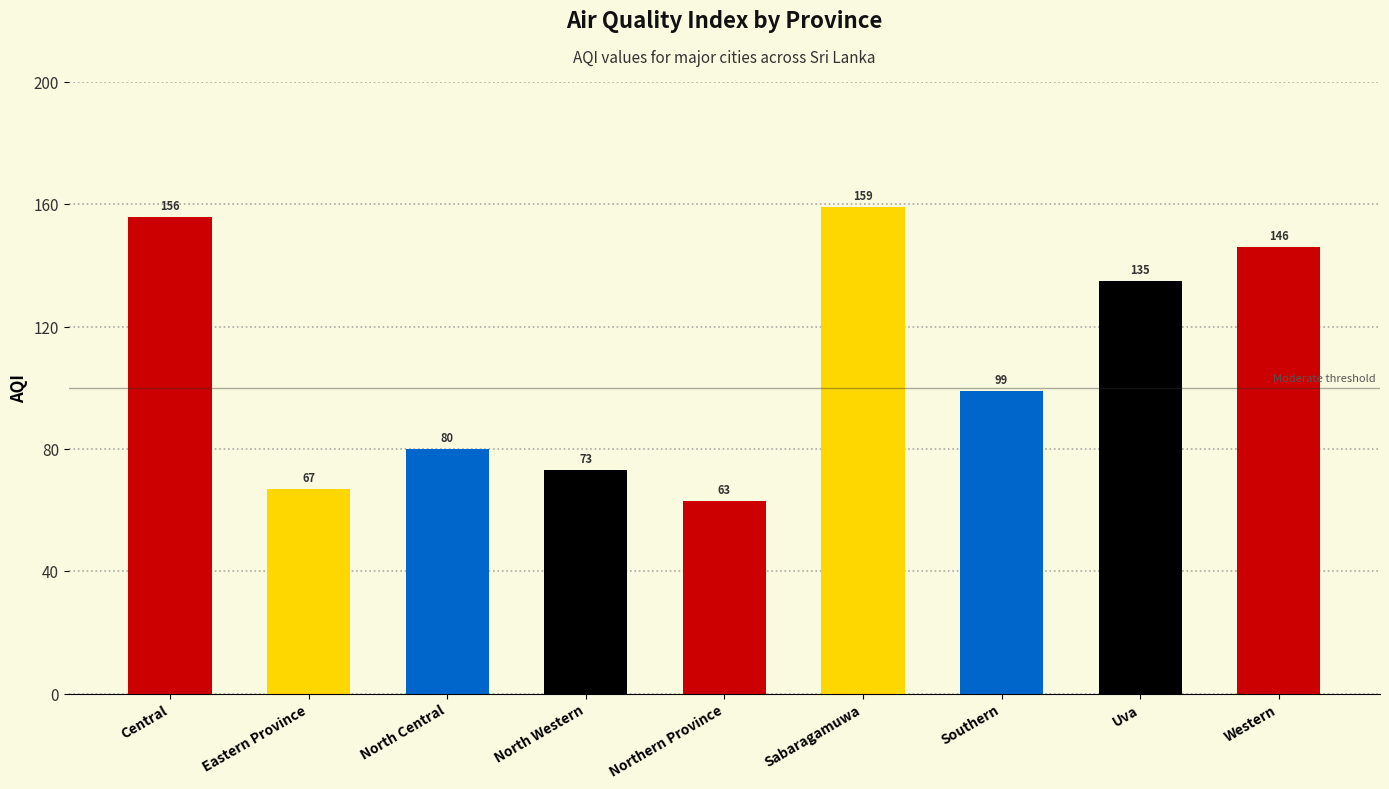

What is the change in value from Eastern Province to Northern Province?

-4